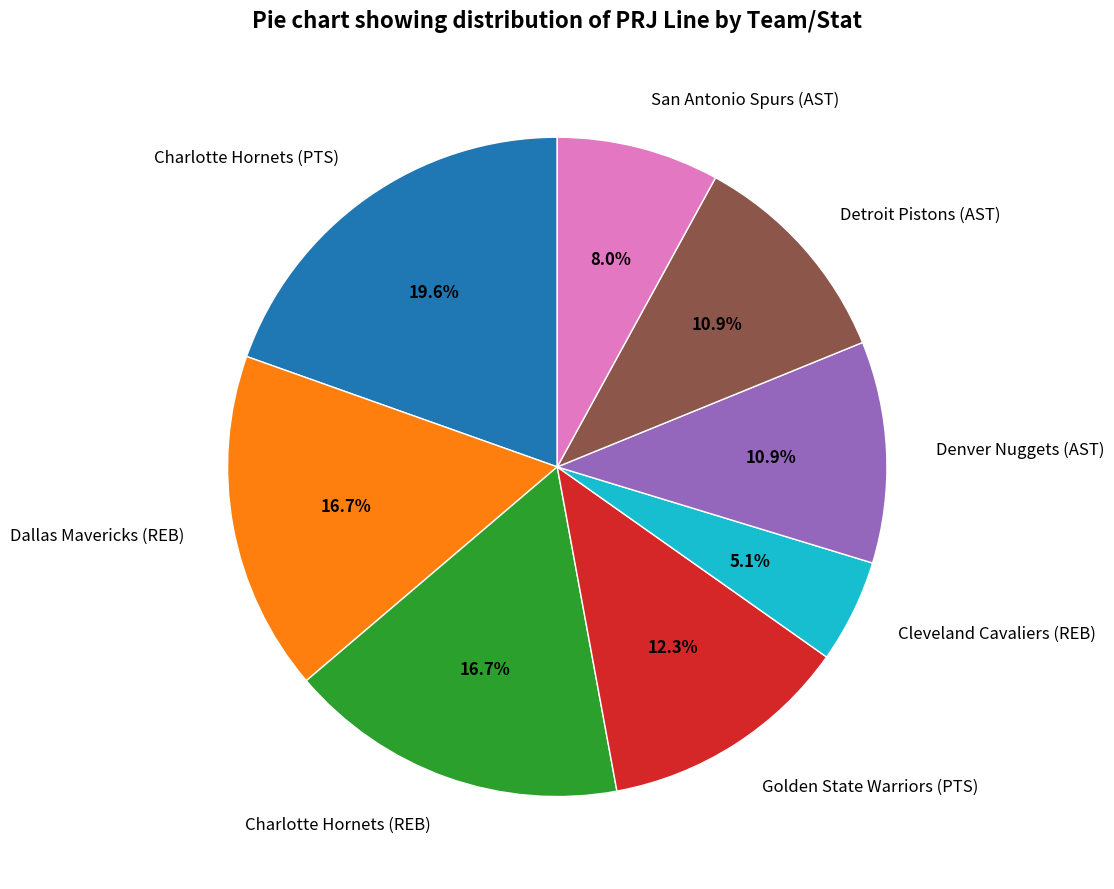

To the nearest percent, what percentage of the pie is San Antonio Spurs (AST)?

8%